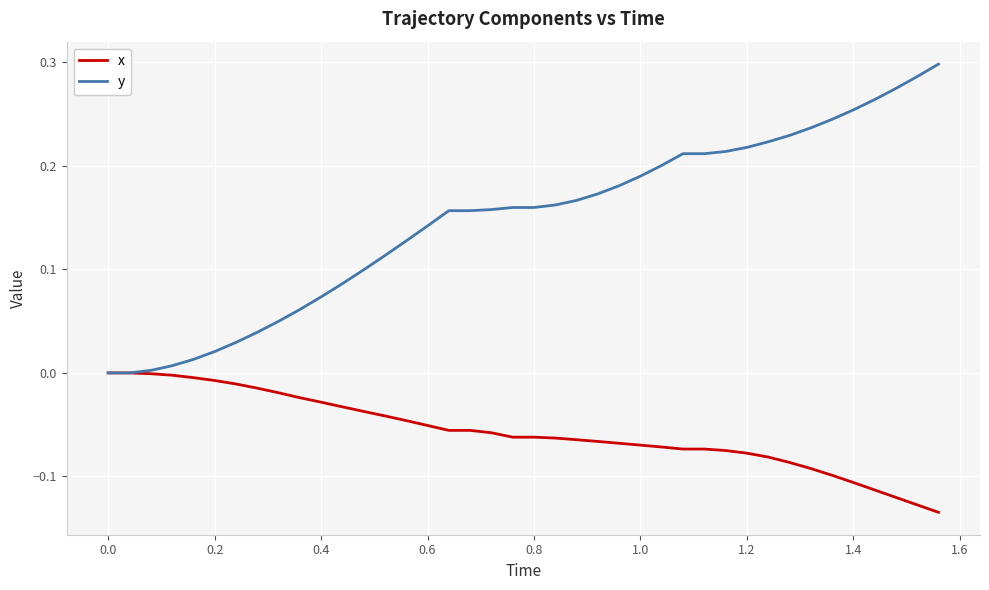

Which series has the largest total across all categories?

y